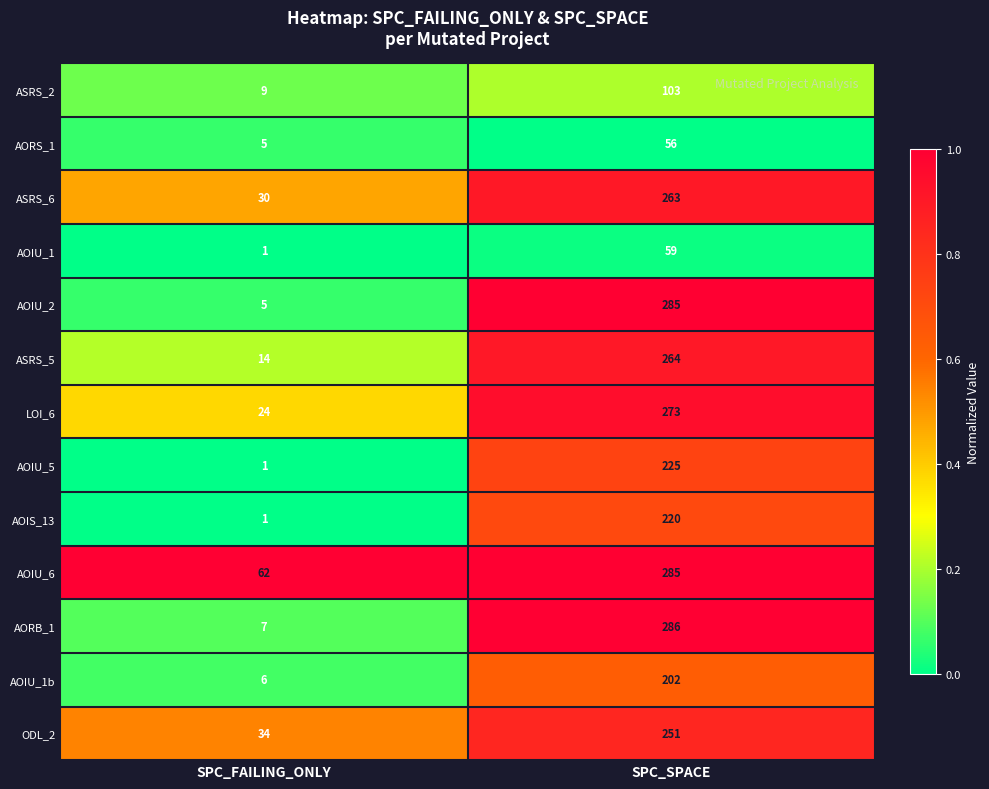

What is the difference between the AORS_1 values at SPC_FAILING_ONLY and SPC_SPACE?

51